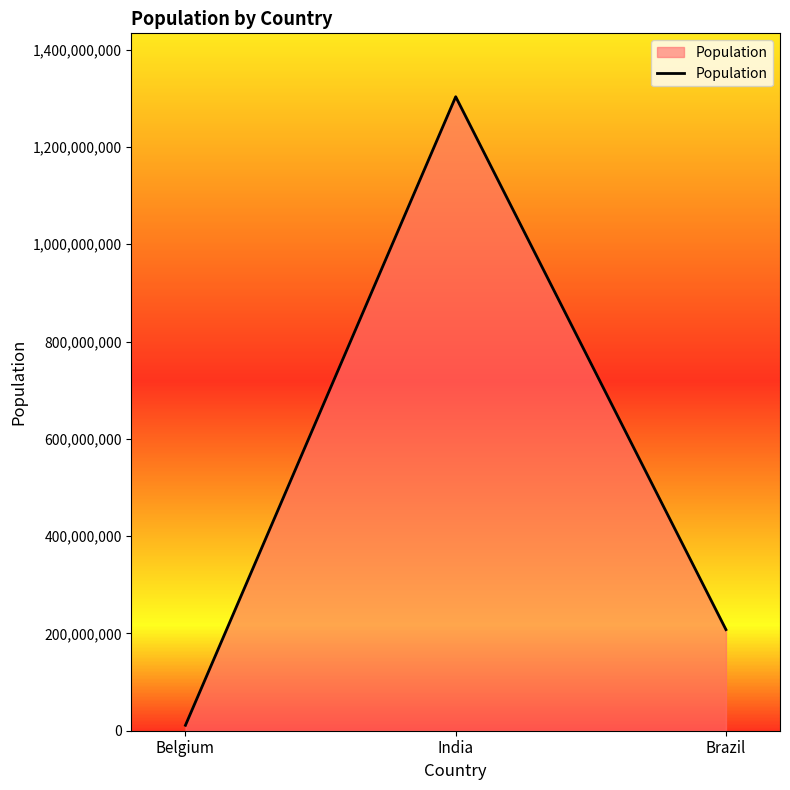

What is the change in value from Belgium to Brazil?

+196656682